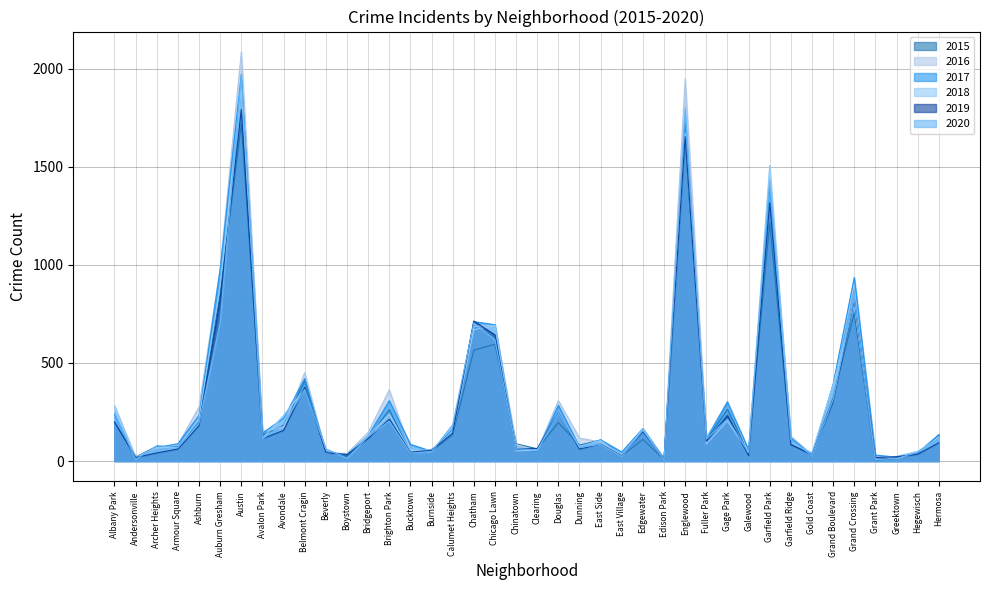

Where do 2017 and 2019 first cross each other?

Albany Park and Andersonville